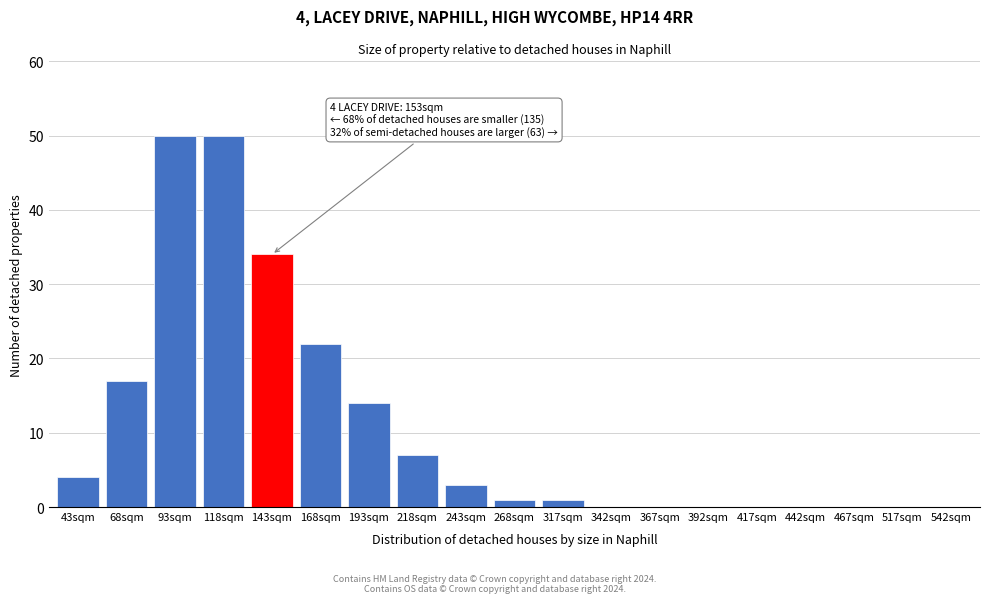

Reading left to right, transcribe all the data shown in this chart.

43sqm=4	68sqm=17	93sqm=50	118sqm=50	143sqm=34	168sqm=22	193sqm=14	218sqm=7	243sqm=3	268sqm=1	317sqm=1	342sqm=0	367sqm=0	392sqm=0	417sqm=0	442sqm=0	467sqm=0	517sqm=0	542sqm=0